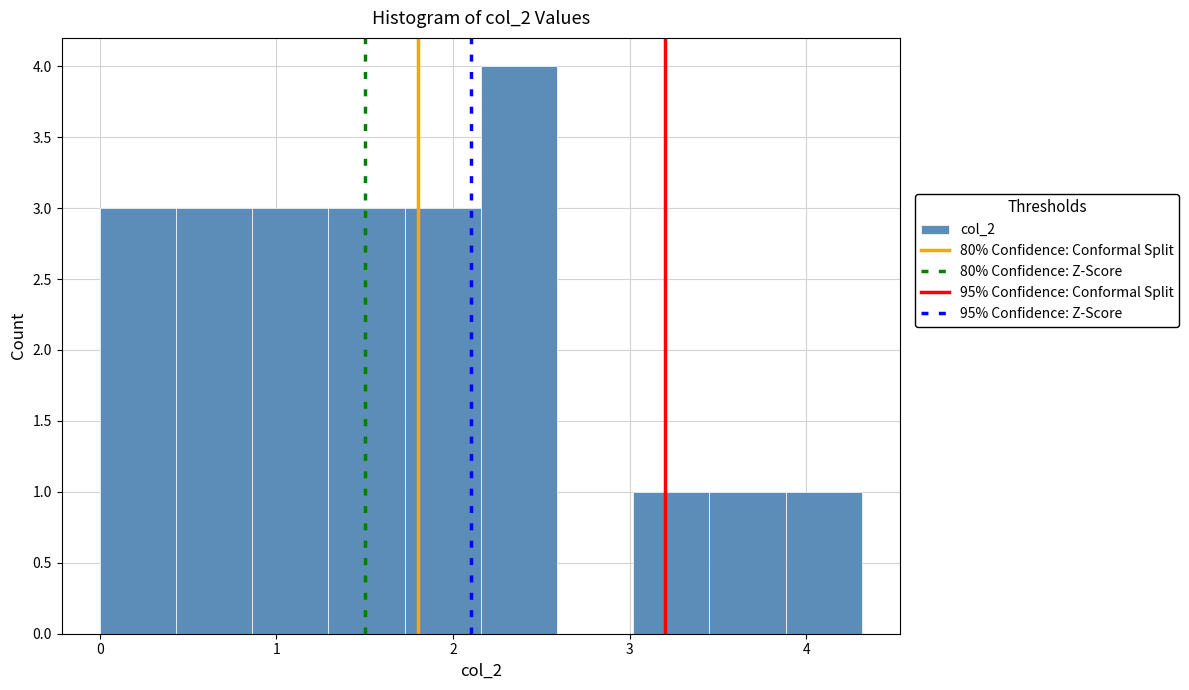

How tall is the bar that spans 0.0 to 0.4 on the x-axis? Neither the bar edges nor the heights are printed on the chart, so give them approximately, as read against the axes.

3